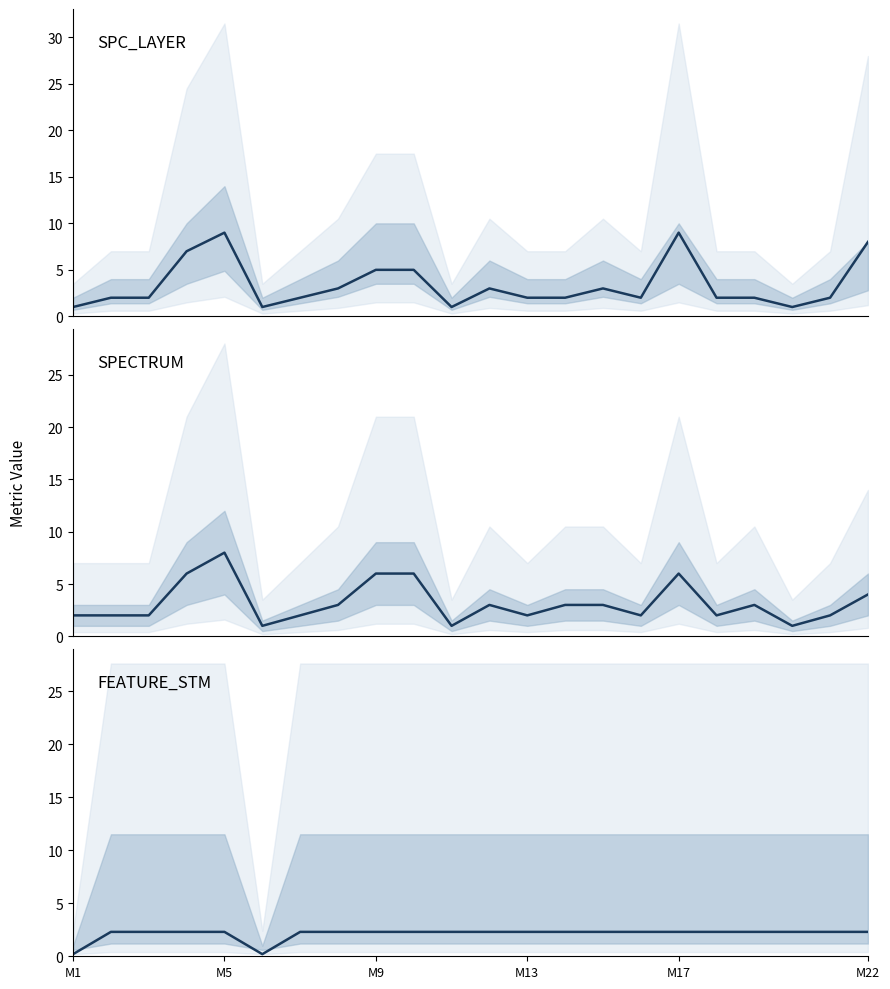

Which series has the widest spread of values?

SPC_LAYER line